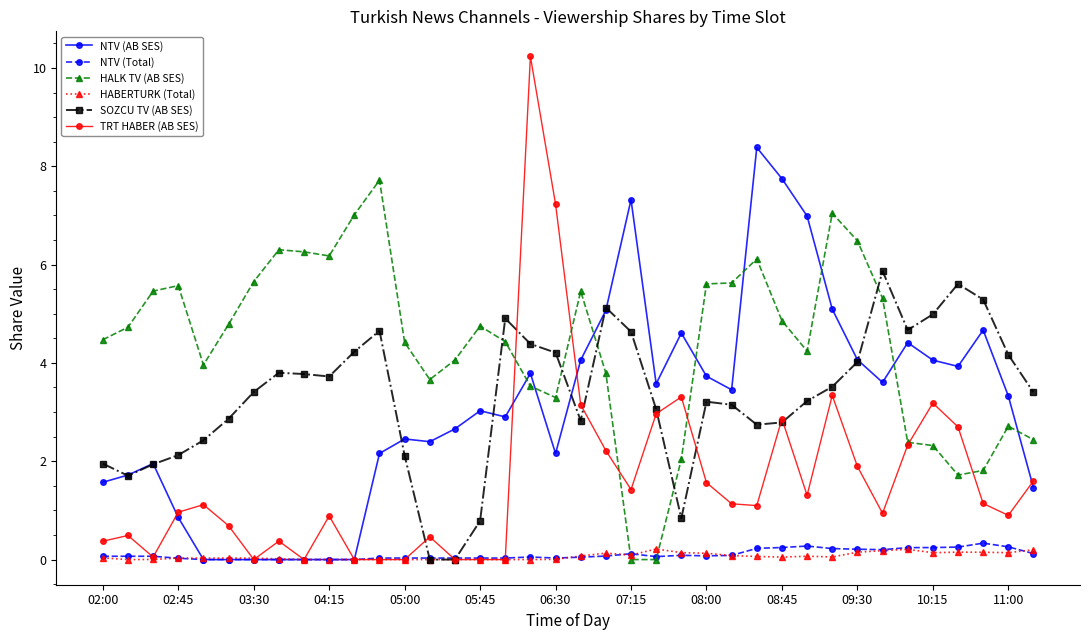

Is this an area chart (filled region under the line)?

No